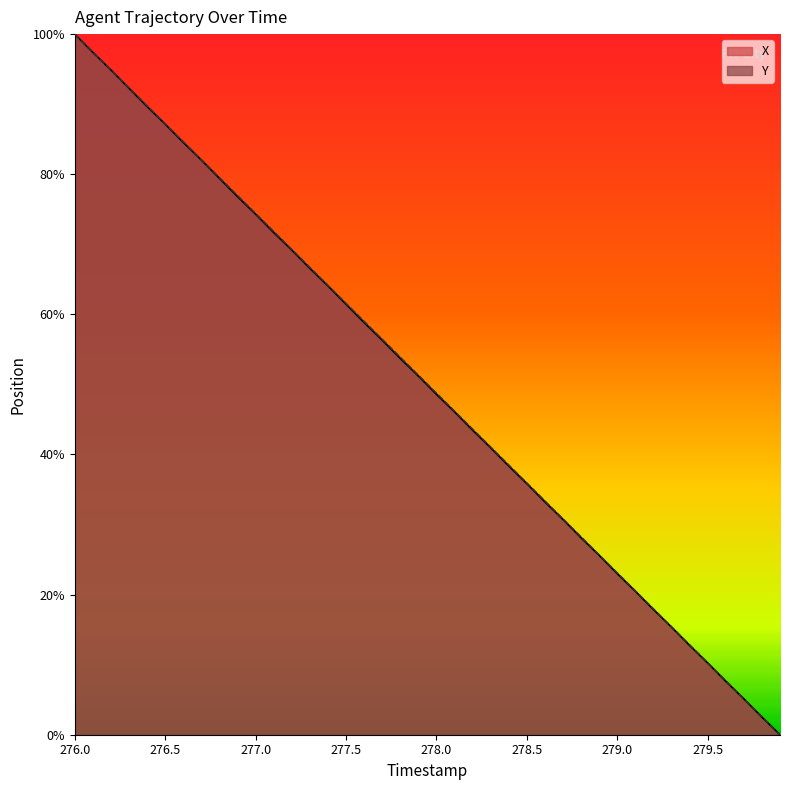

Does the chart display data point markers on the line(s)?

No